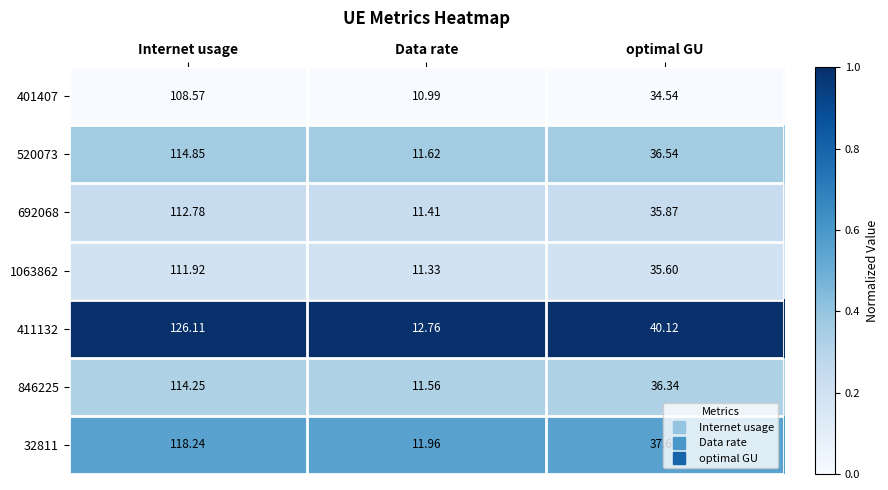

At which label does 520073 first exceed 36?

Internet usage